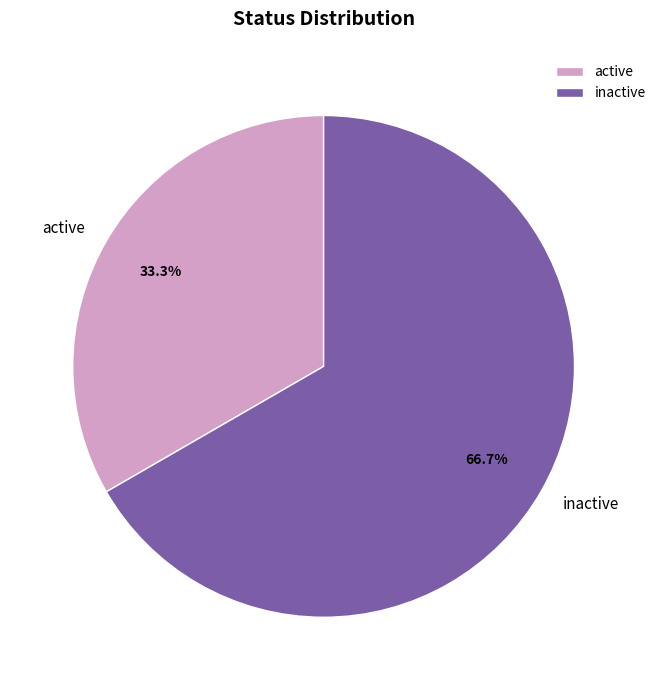

To the nearest percent, what is the combined percentage of active and inactive?

100%